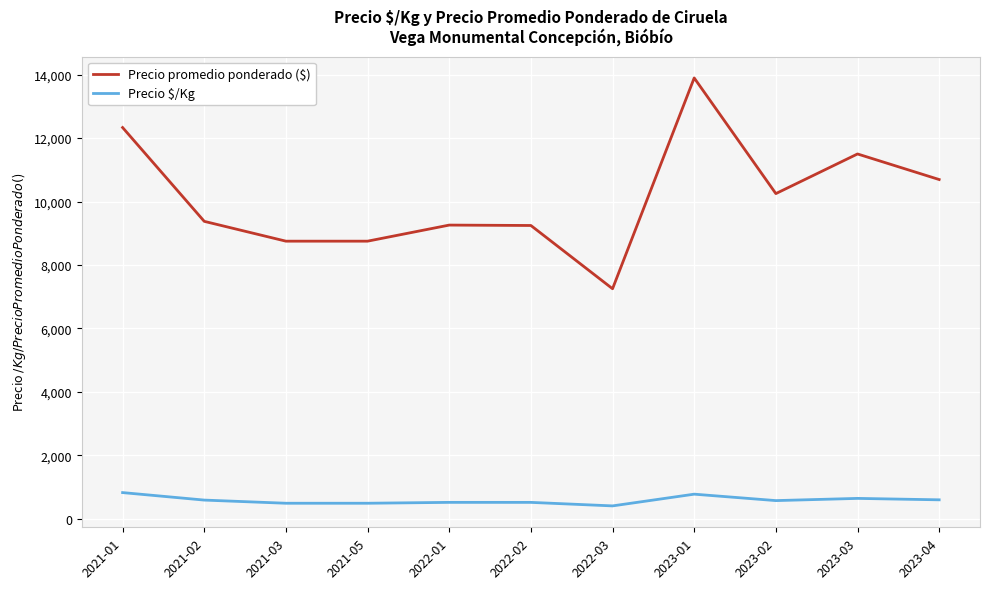

Which series has the widest spread of values?

Precio promedio ponderado ($)